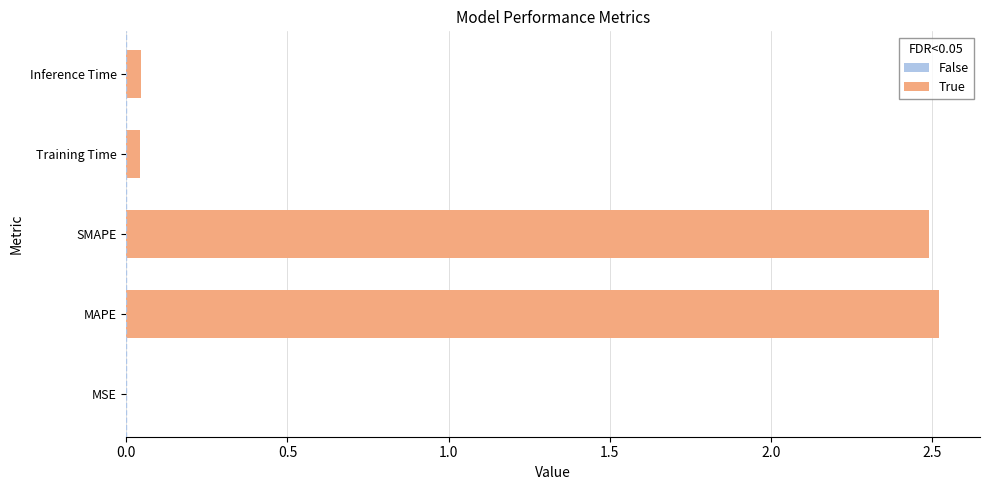

What is the sum of all values?

5.1